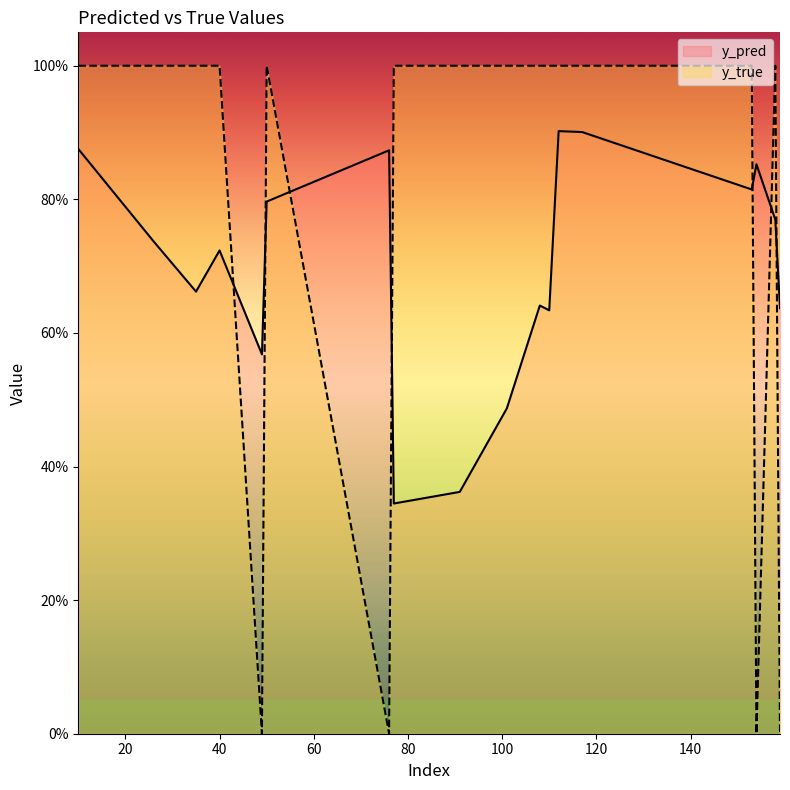

What is the difference between the maximum and minimum values in the y_true series?

1.0